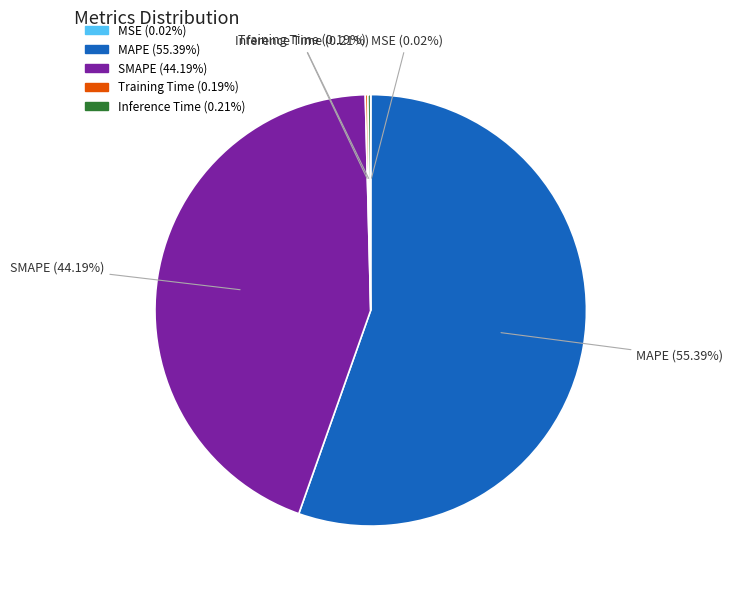

What is the largest slice in the pie chart?

MAPE